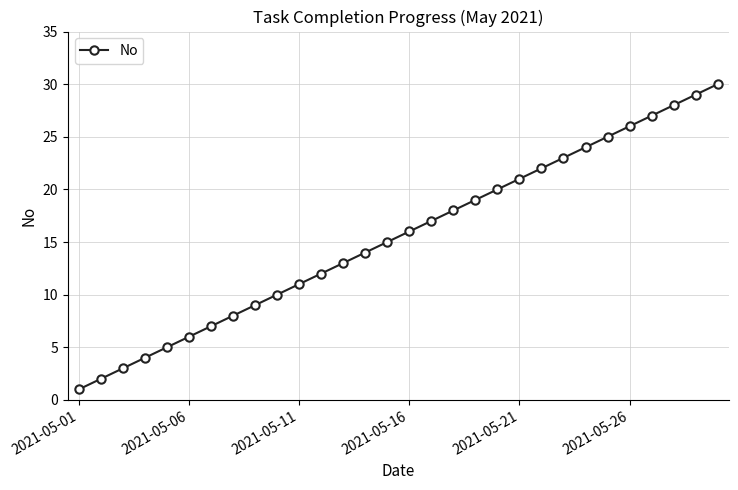

What is the difference between the second highest and minimum values?

28